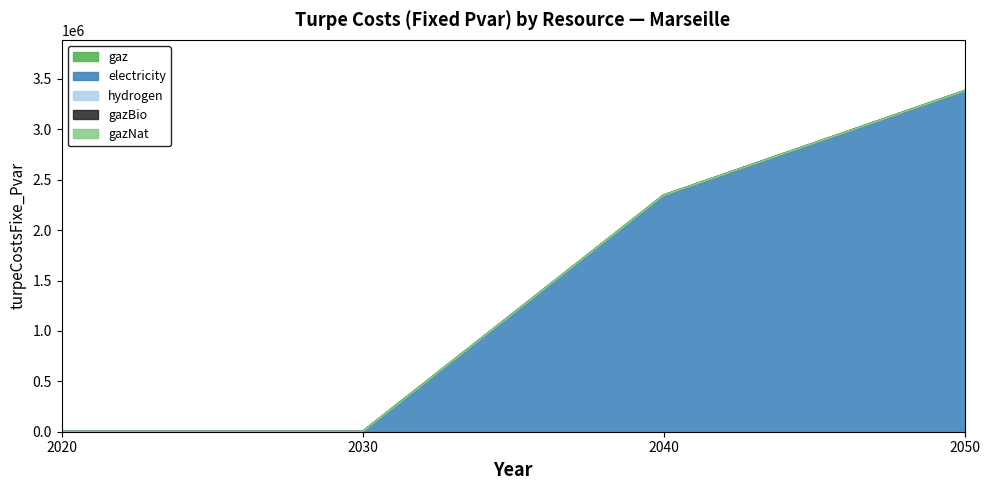

True or false: electricity and hydrogen cross at least once.

False